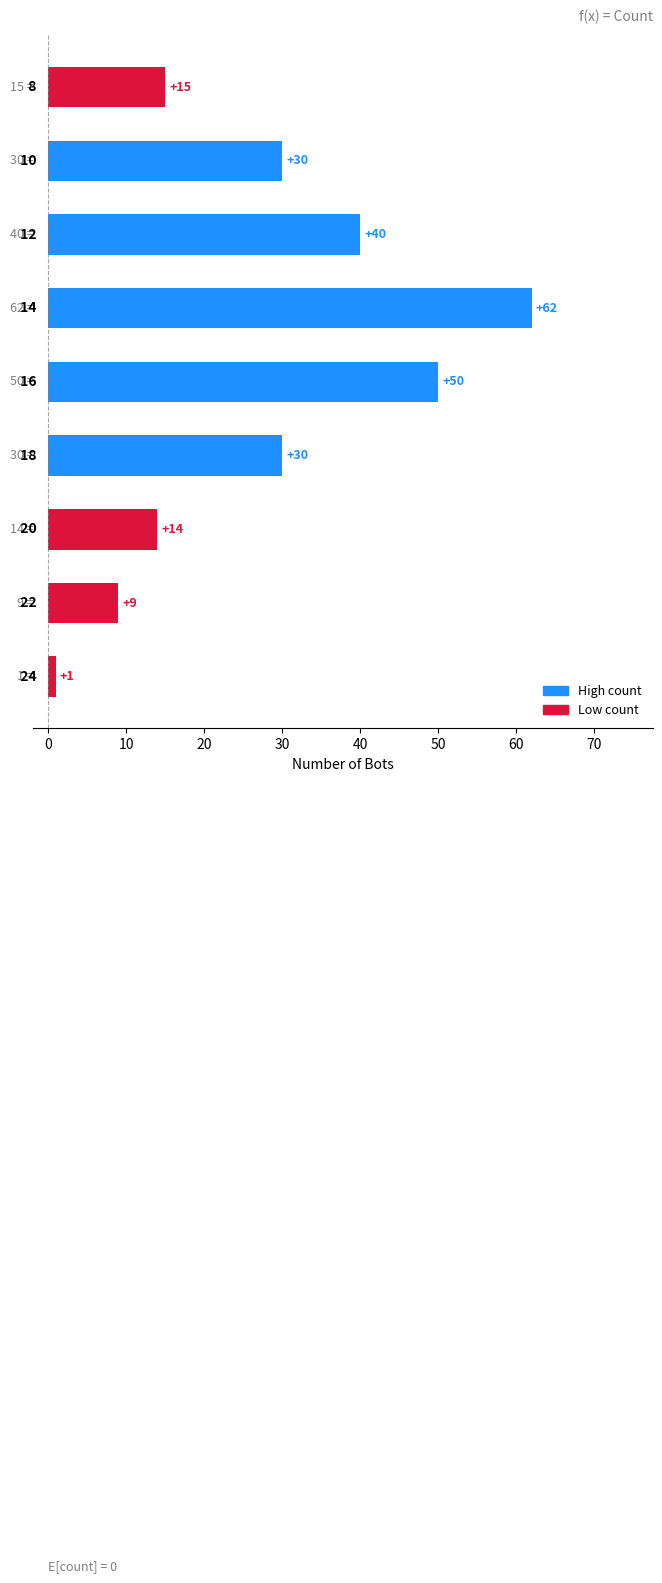

What is the maximum value shown in the chart?

62